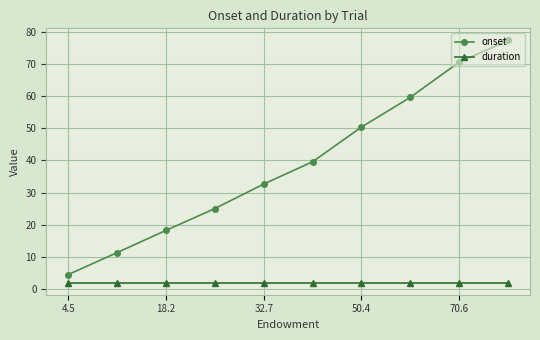

Rank the series by their maximum value, from highest to lowest.

onset, duration